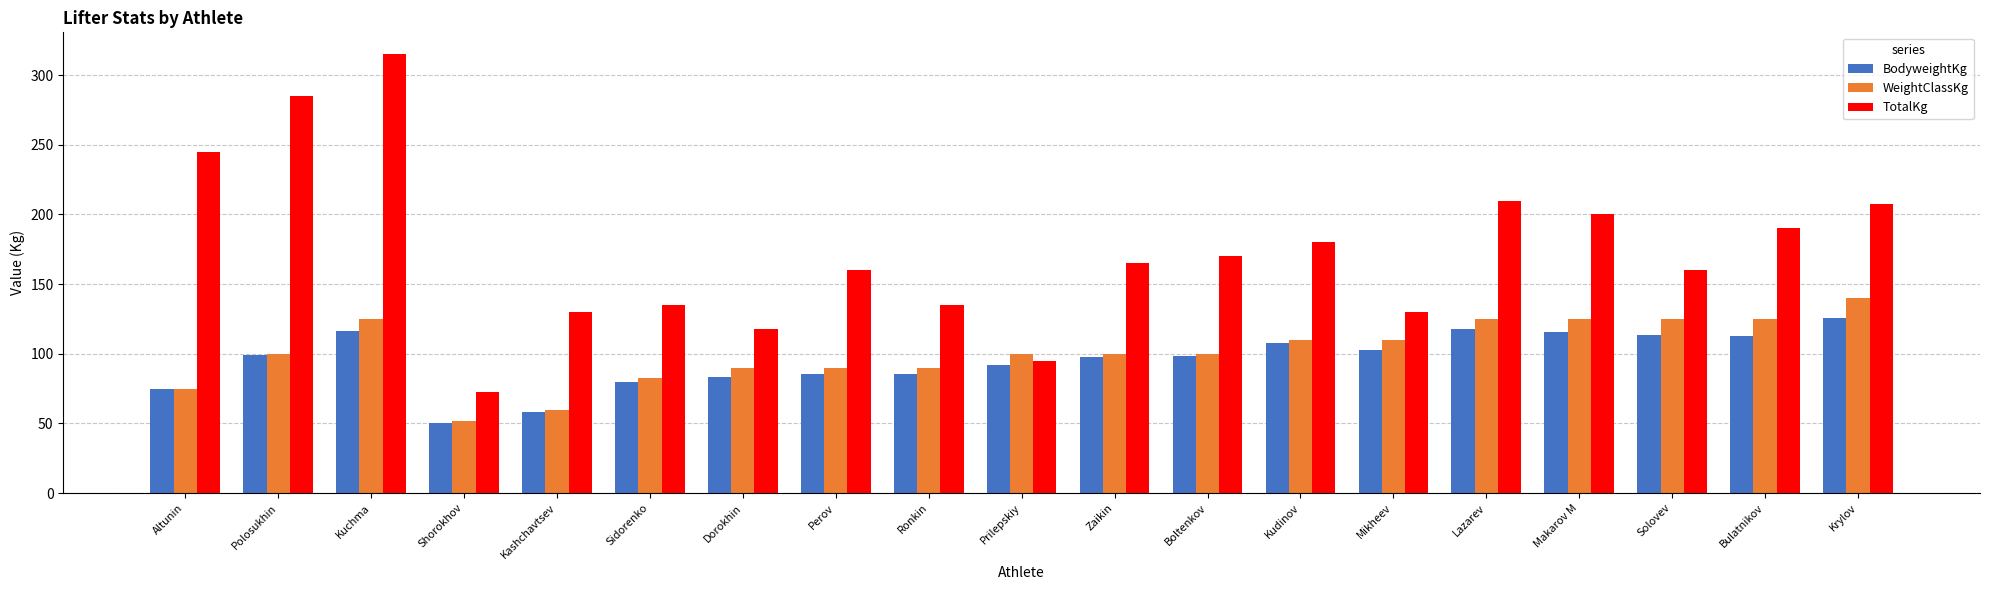

What is the difference between the highest and lowest values at Shorokhov?

22.0